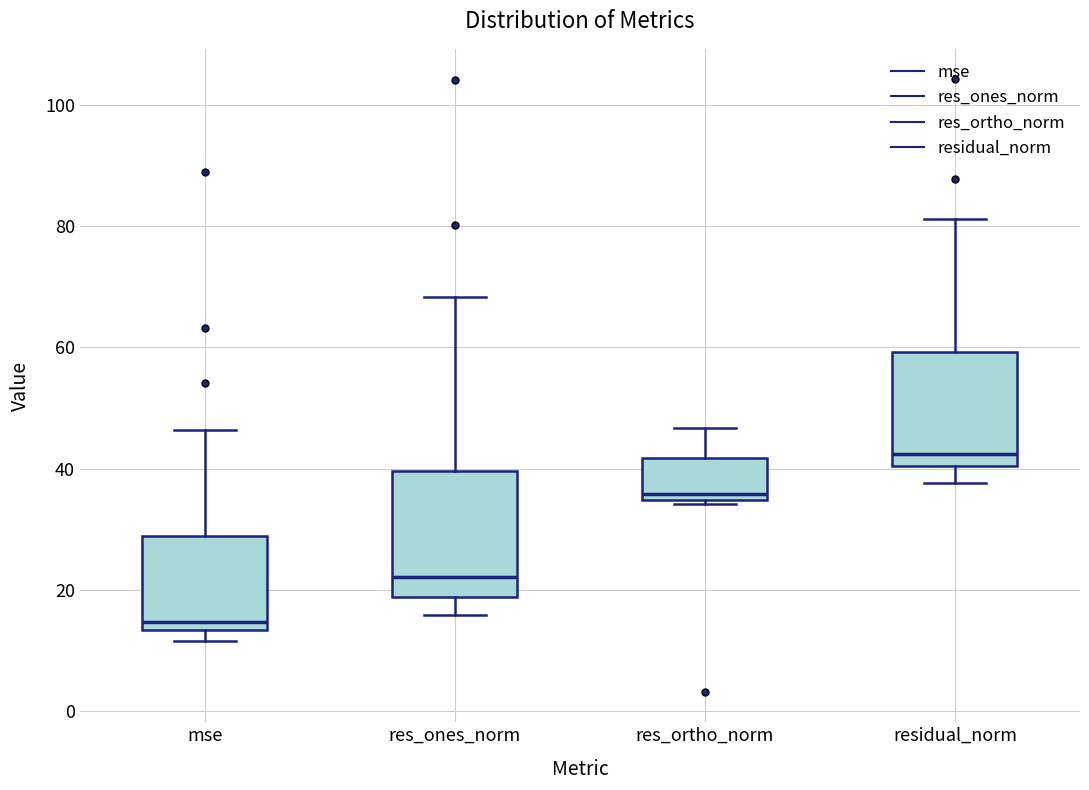

Reading left to right, transcribe this box plot: for each box, give where its median line is, the range the box spans, and where its two whiskers end, as read against the y-axis. The values are not printed on the chart, so give them approximately, as read against the axis.

mse: median 14 (just above the box's lower edge), box 14 to 28, whiskers 12 to 46
res_ones_norm: median 22, box 18 to 40, whiskers 16 to 68
res_ortho_norm: median 36, box 34 to 42, whiskers 34 (just below the box's lower edge) to 46
residual_norm: median 42, box 40 to 60, whiskers 38 to 82